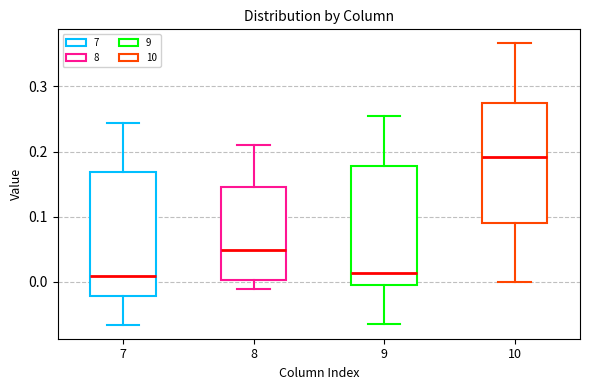

Reading left to right, read every box against the y-axis: the position of its median line, the range the box covers, and the ends of its whiskers. The values are not printed on the chart, so give them approximately, as read against the axis.

7: median 0.01, box -0.02 to 0.17, whiskers -0.07 to 0.24
8: median 0.05, box 0.00 to 0.15, whiskers -0.01 to 0.21
9: median 0.01, box -0.01 to 0.18, whiskers -0.07 to 0.25
10: median 0.19, box 0.09 to 0.27, whiskers 0.00 to 0.37